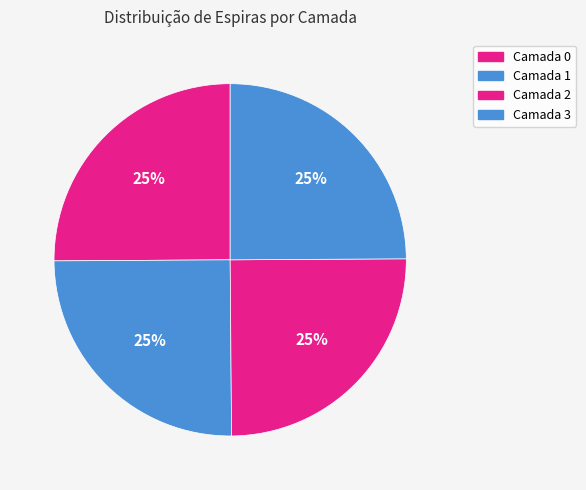

Does Camada 1 represent more than half of the total?

No